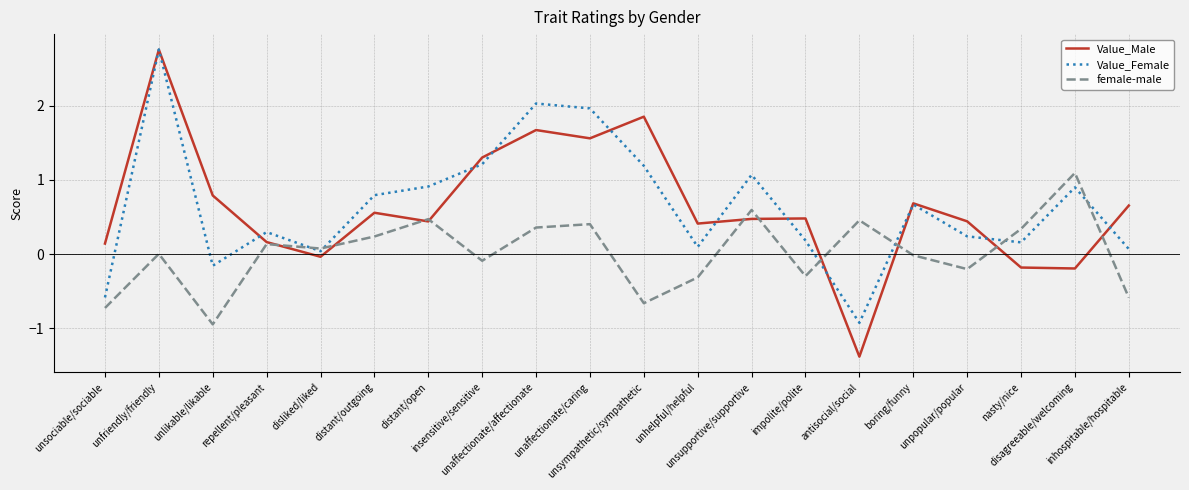

What is the maximum value for Value_Male?

2.8